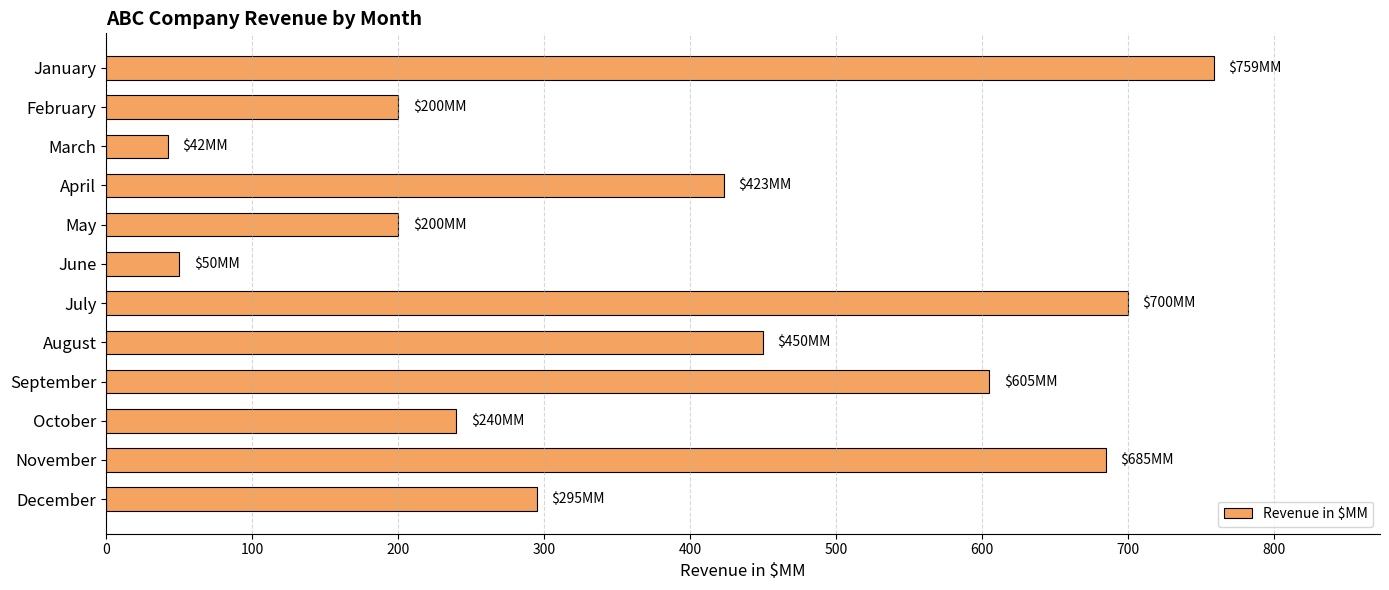

The chart shows a value of 50 at June. True or false?

True